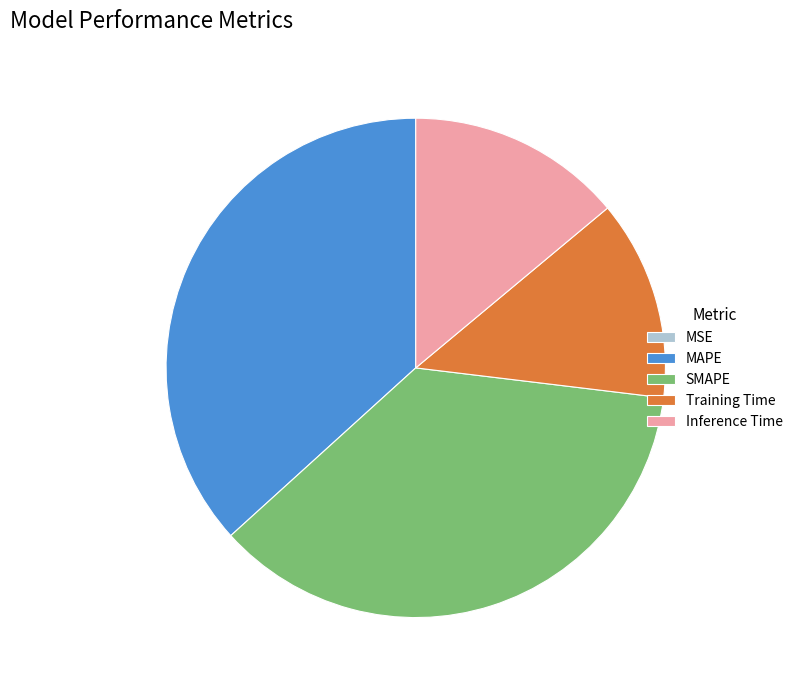

Is it true that MAPE is 37% of the pie?

True